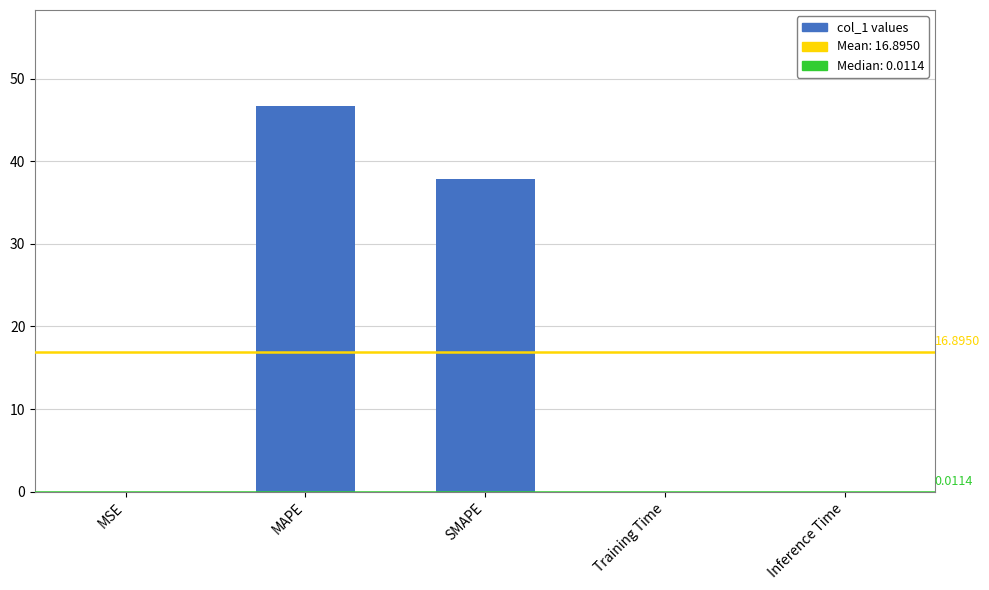

Where is the data nearest to the value 23?

SMAPE